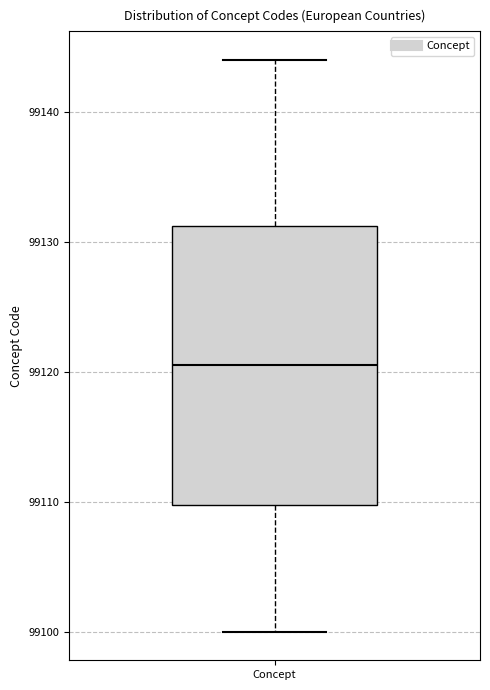

Transcribe this box plot: give where the median line is, the range the box spans, and where the two whiskers end, as read against the y-axis. The values are not printed on the chart, so give them approximately, as read against the axis.

median 99121, box 99110 to 99131, whiskers 99100 to 99144